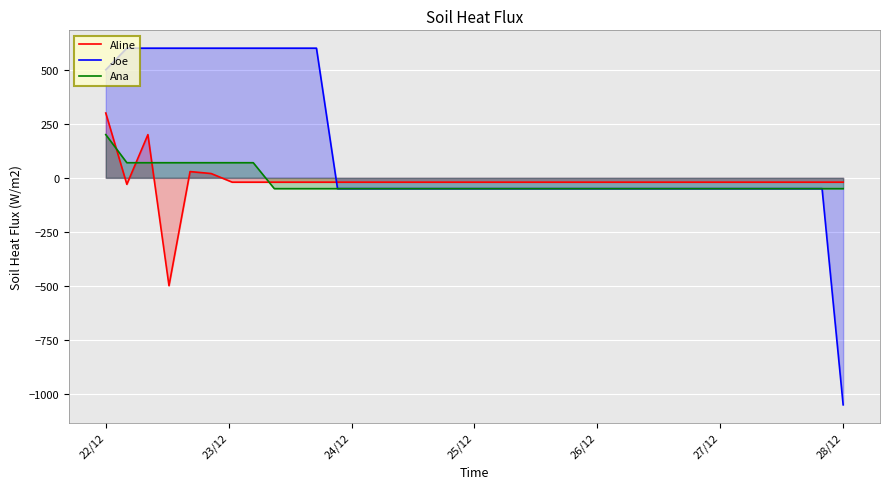

How many data points in Joe are above -50?

11